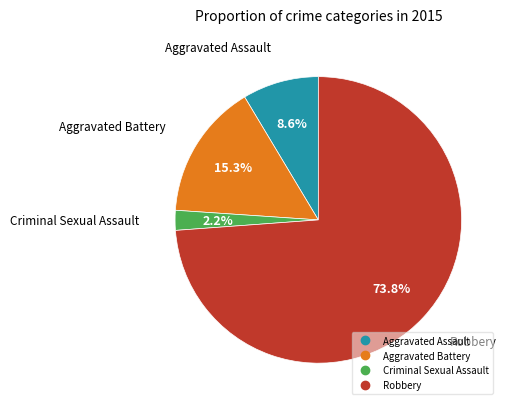

What percentage is the Criminal Sexual Assault slice, to the nearest percent?

2%